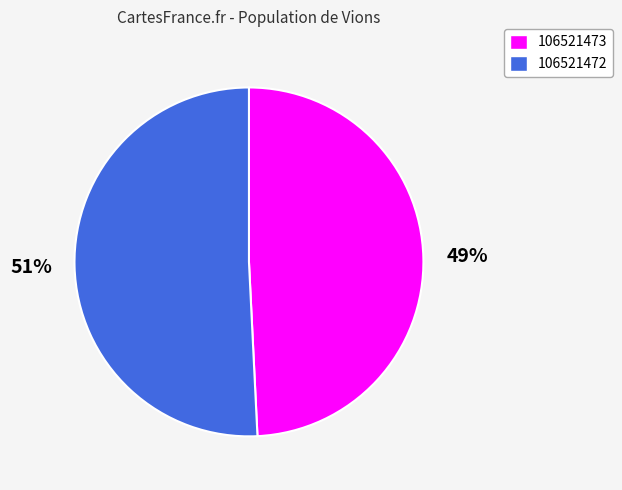

Rank the categories by value from lowest to highest.

106521473, 106521472